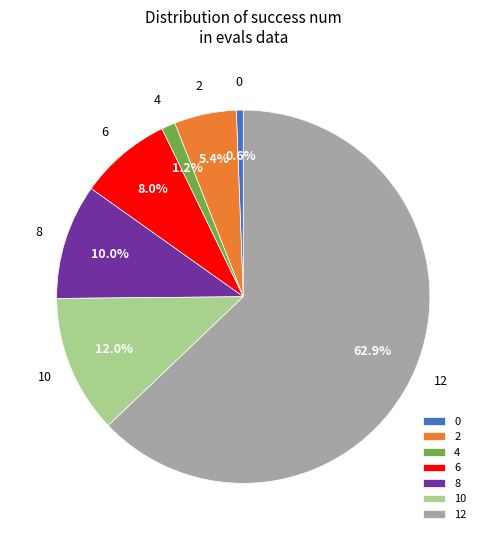

Which category has the biggest portion of the pie?

12